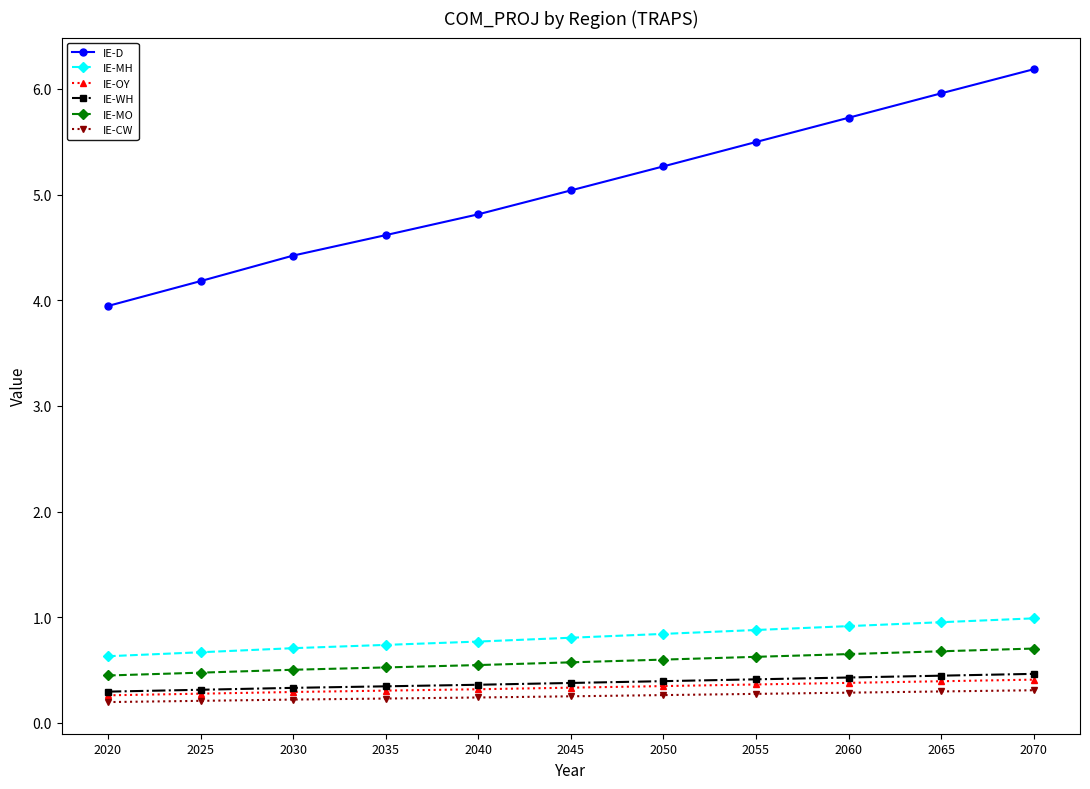

What are all the series names shown in the legend?

IE-D, IE-MH, IE-OY, IE-WH, IE-MO, IE-CW